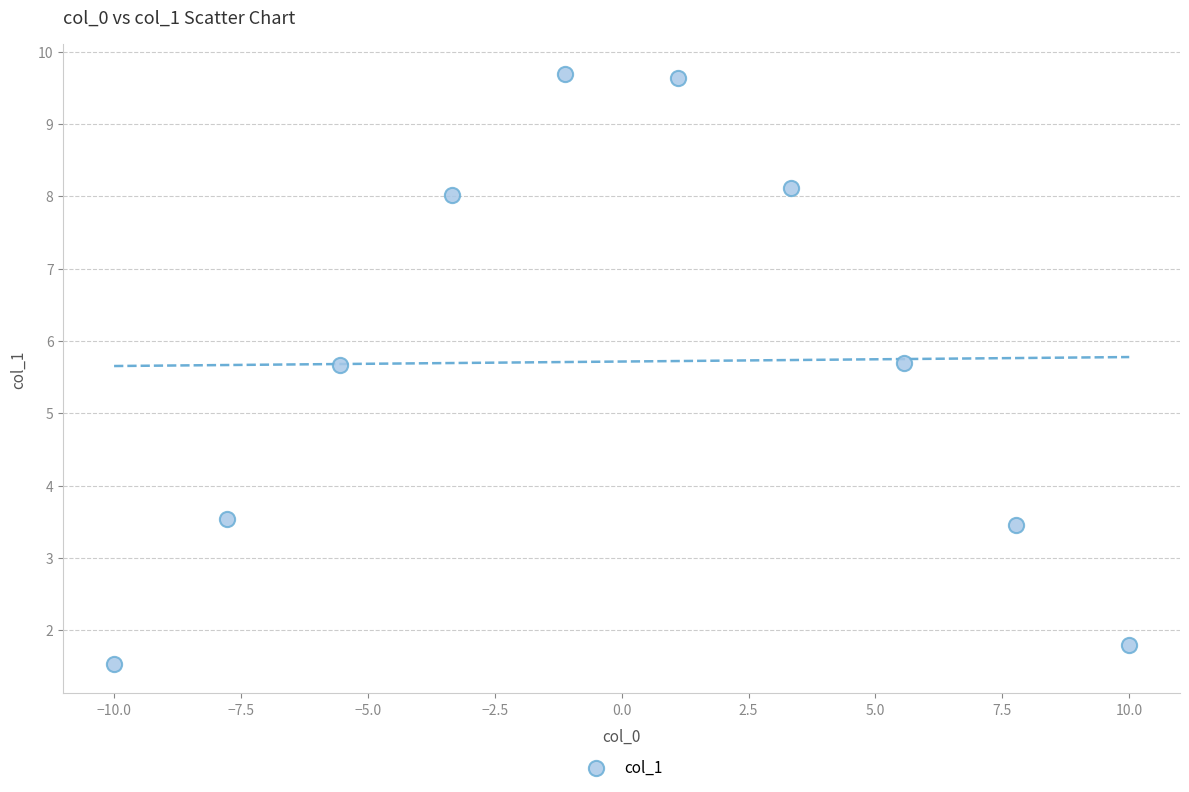

What is the average Y value?

5.7